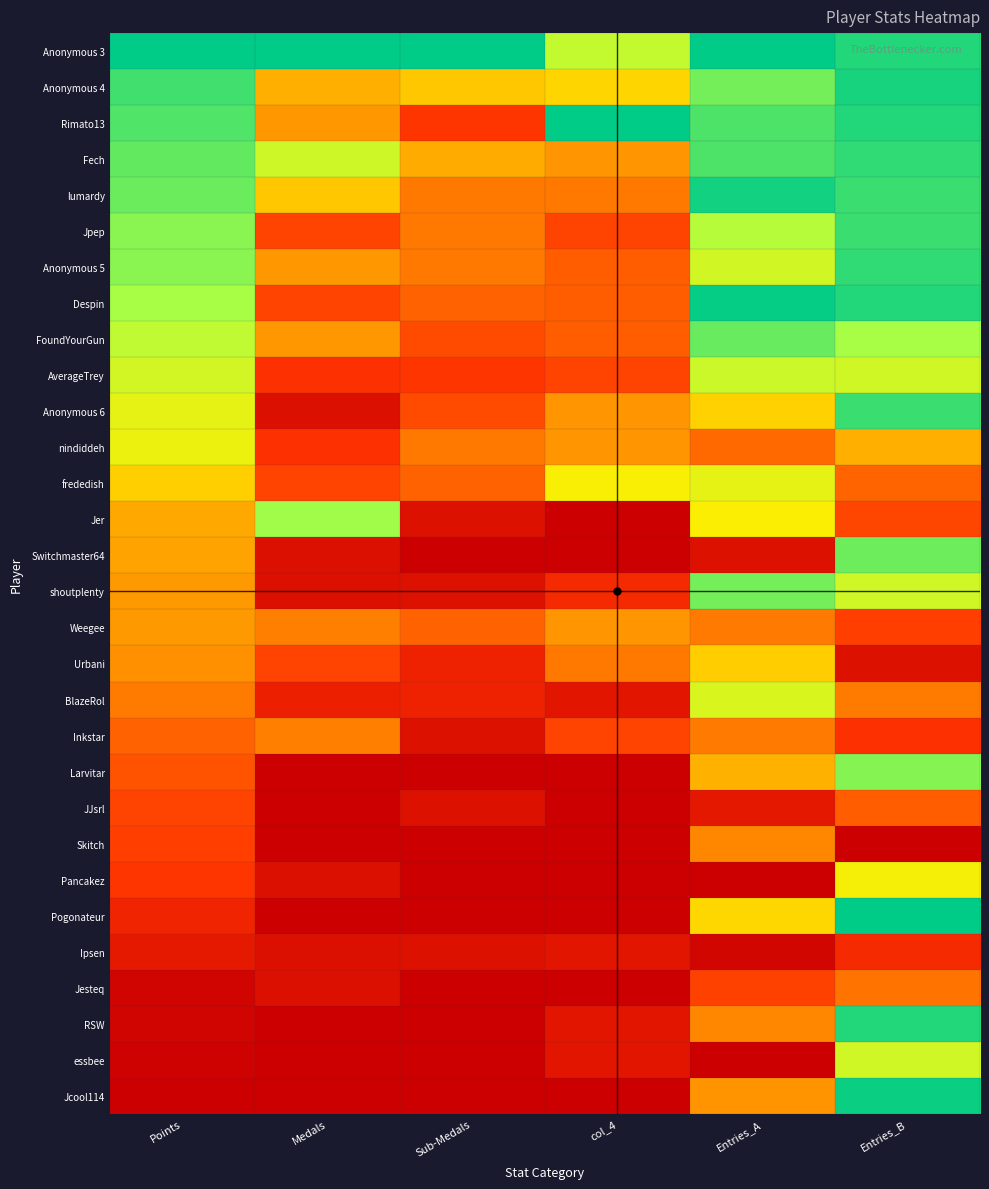

Rank the series at Medals from highest to lowest value.

Anonymous 3, Jer, Fech, lumardy, Anonymous 4, Rimato13, Anonymous 5, FoundYourGun, Weegee, Inkstar, Jpep, Despin, frededish, Urbani, AverageTrey, nindiddeh, BlazeRol, Anonymous 6, Switchmaster64, shoutplenty, Pancakez, Ipsen, Jesteq, Larvitar, JJsrl, Skitch, Pogonateur, RSW, essbee, Jcool114